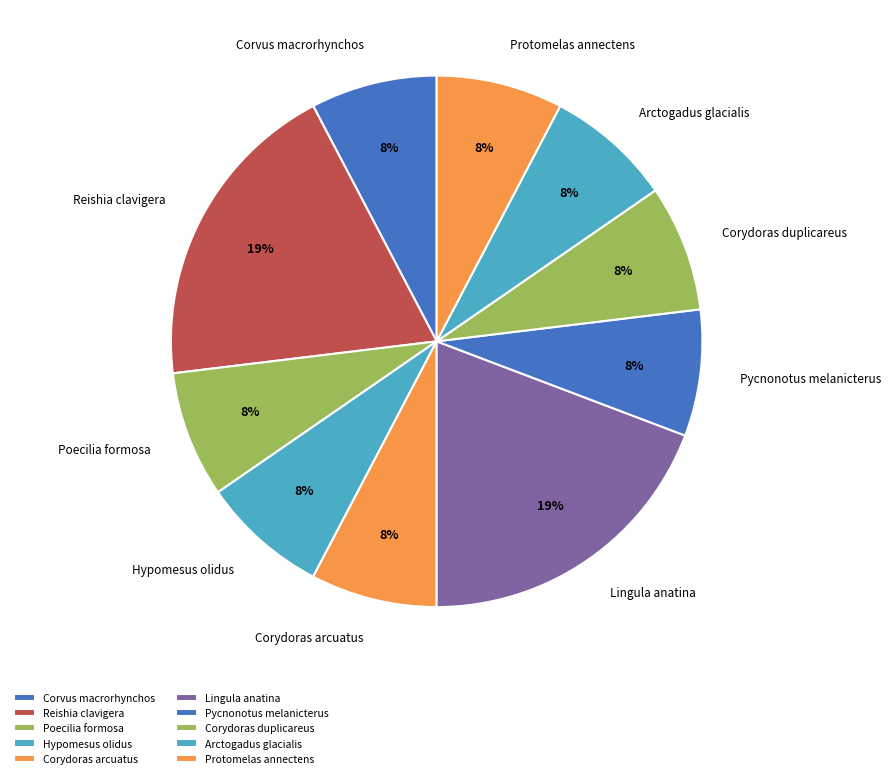

How many segments does this pie chart have?

10